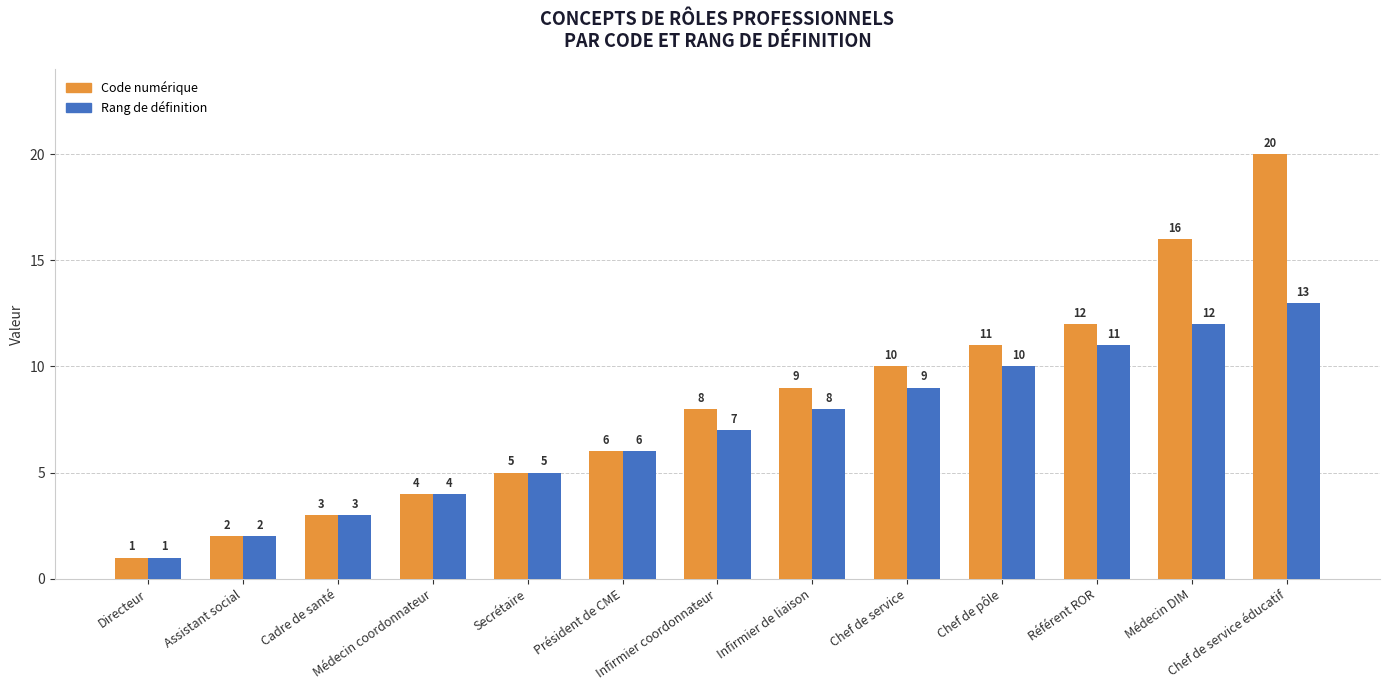

What are all the series names shown in the legend?

Code numérique, Rang de définition